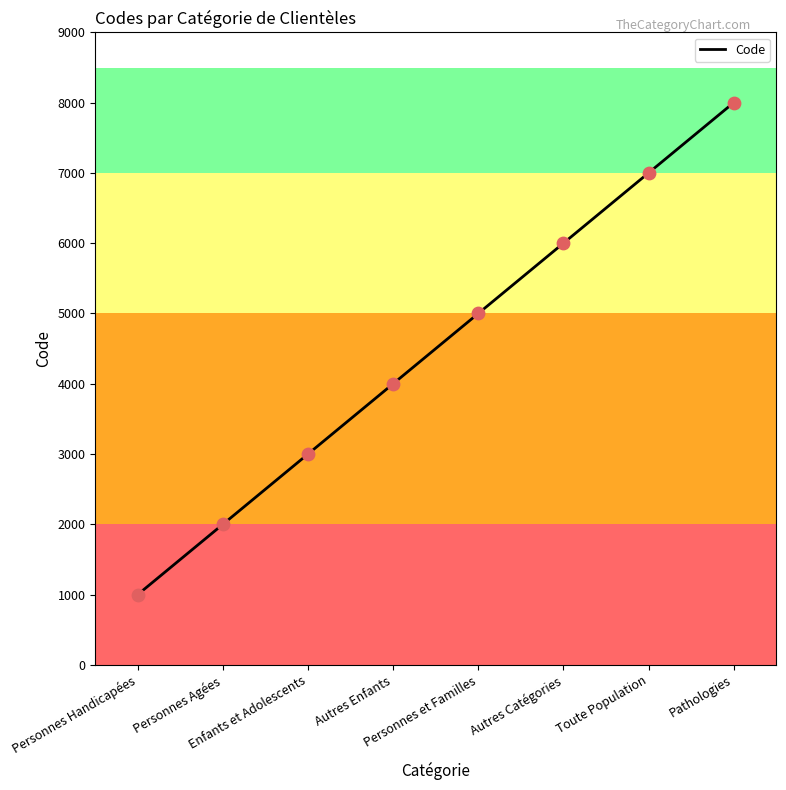

What is the change in value from Personnes Handicapées to Pathologies?

+7000